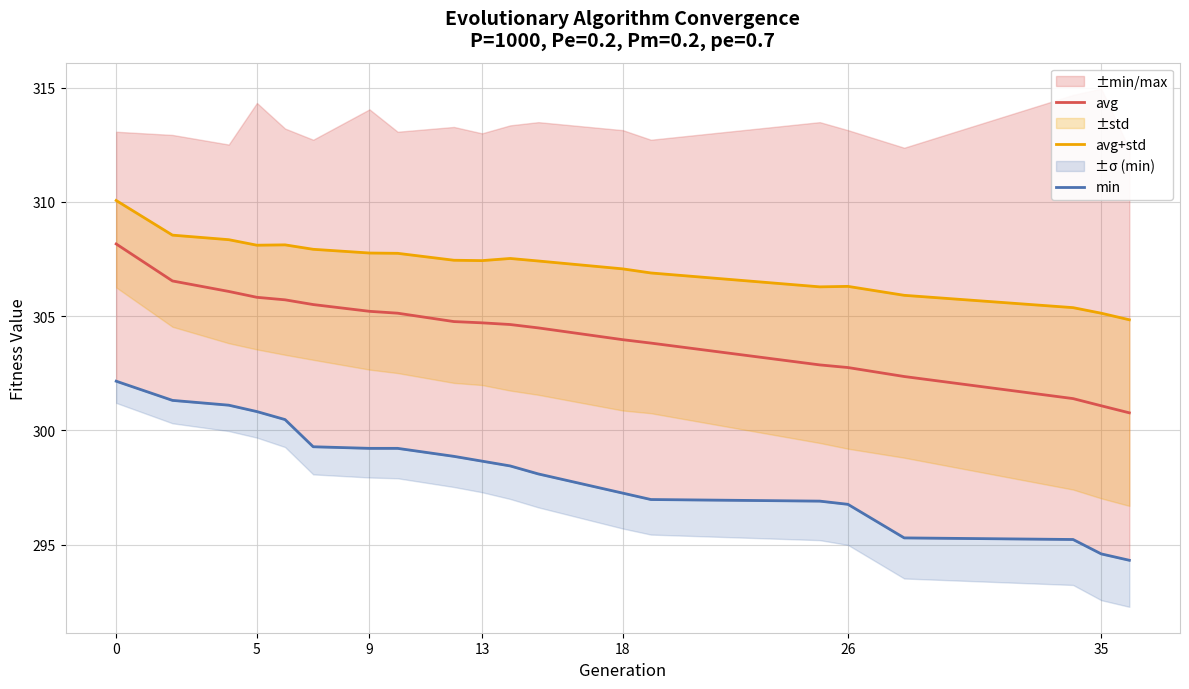

The avg series shows 461.2 at 5. True or false?

False